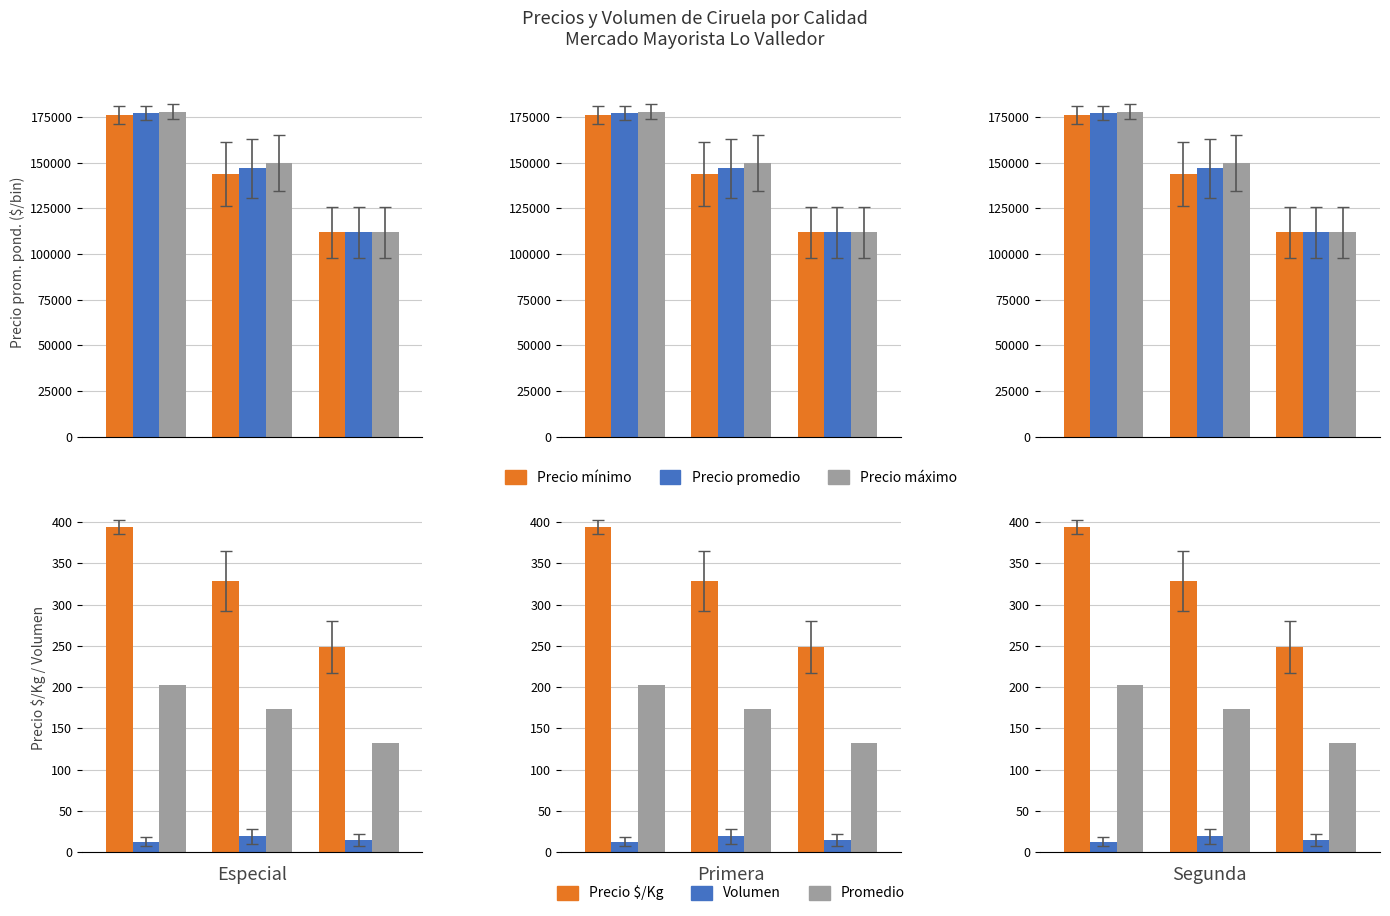

How many distinct data groups are displayed?

6